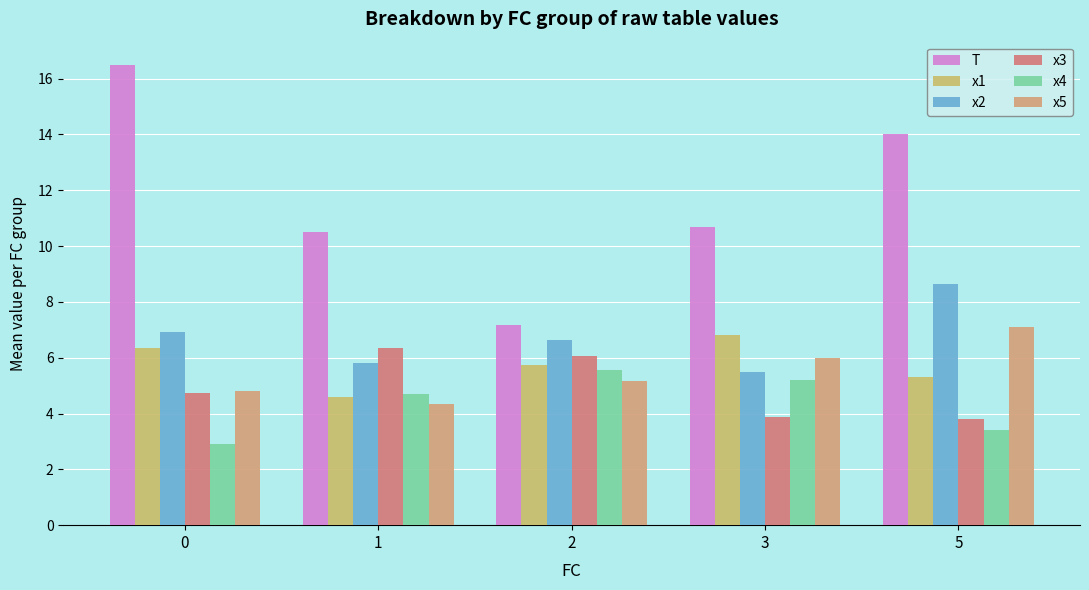

What is the total value across all series at 1?

36.3